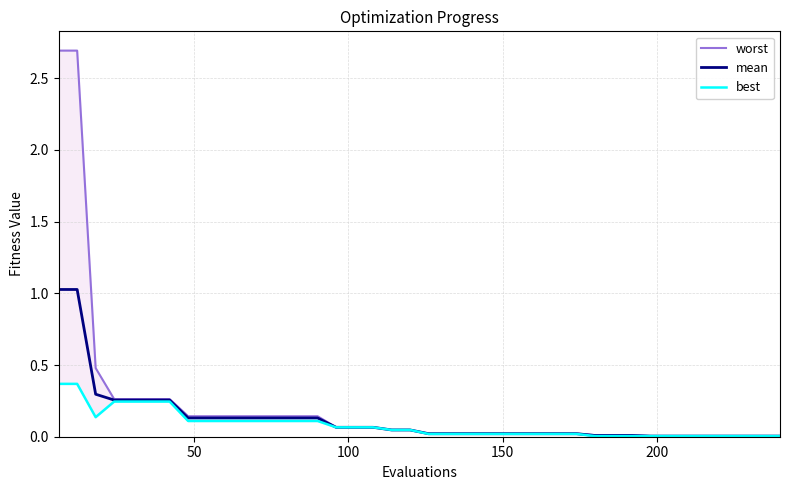

How many data points does each series have?

40